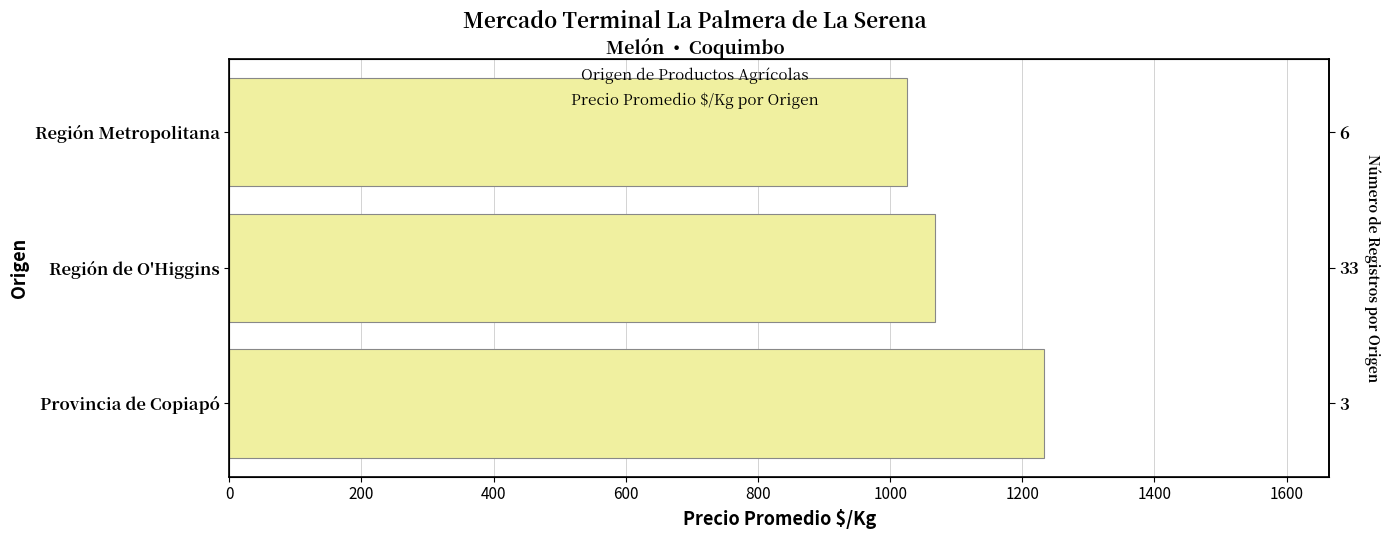

What is the value of the 1st bar from the left?

1232.7